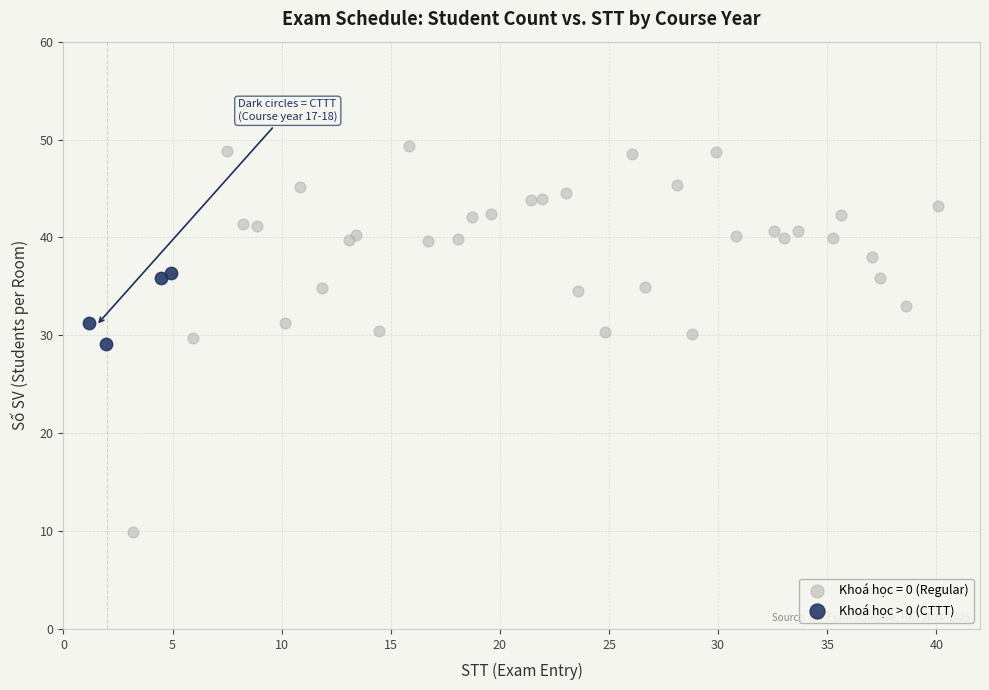

Which series contains the highest Y value?

Khoá học = 0 (Regular)